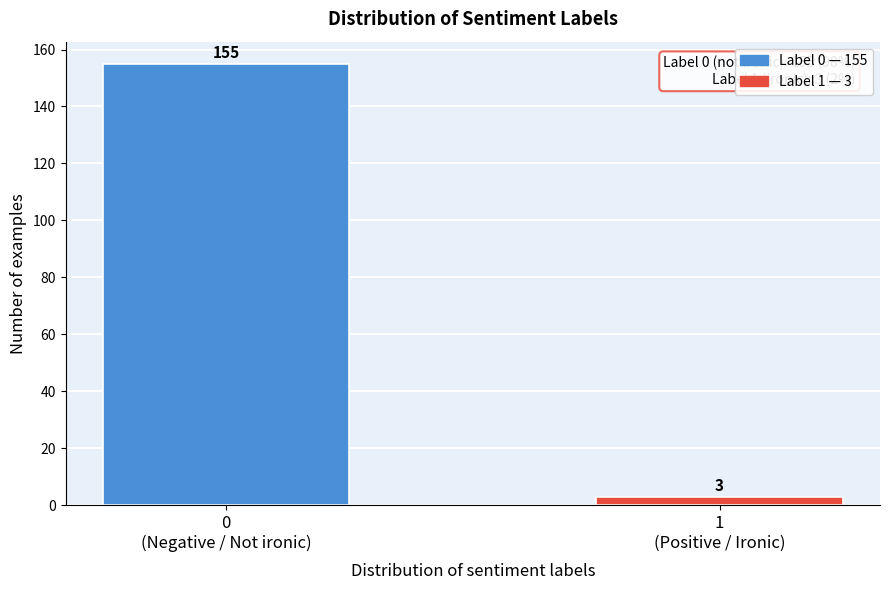

Reading right to left, transcribe all the data shown in this chart.

3	155